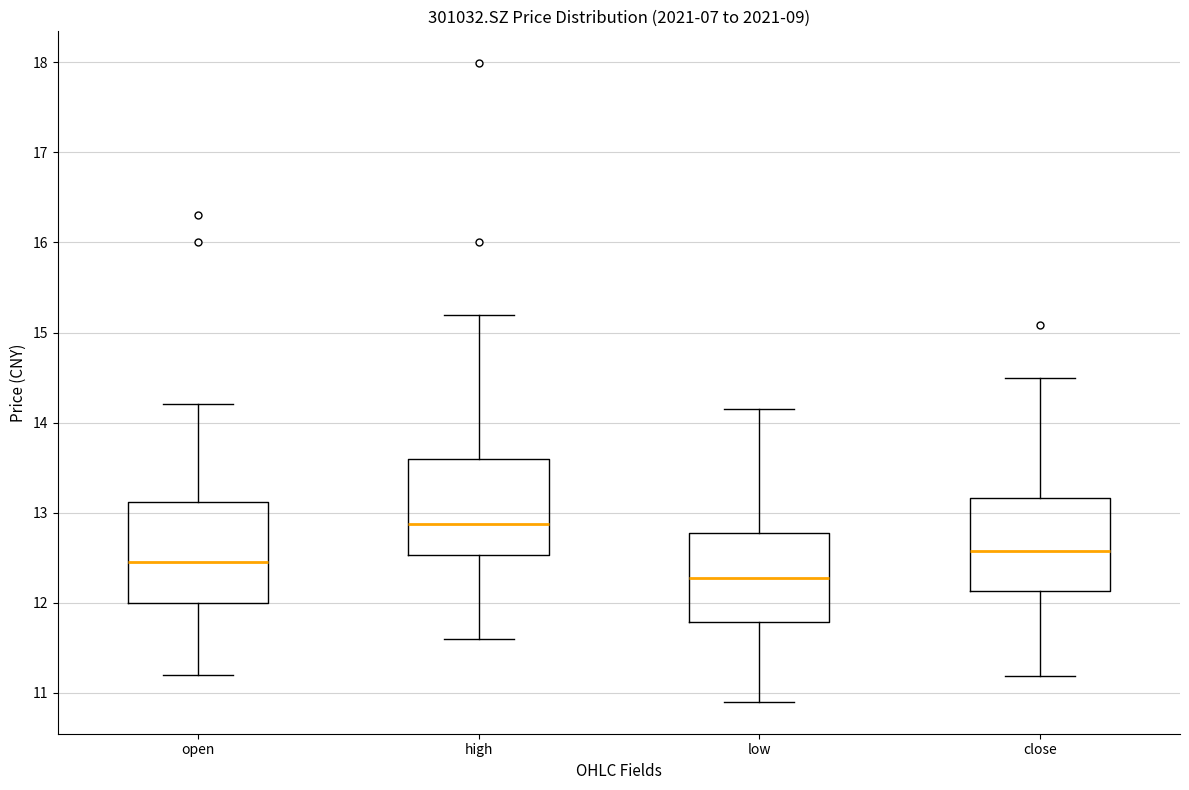

Reading left to right, read every box against the y-axis: the position of its median line, the range the box covers, and the ends of its whiskers. The values are not printed on the chart, so give them approximately, as read against the axis.

open: median 12.5, box 12.0 to 13.1, whiskers 11.2 to 14.2
high: median 12.9, box 12.5 to 13.6, whiskers 11.6 to 15.2
low: median 12.3, box 11.8 to 12.8, whiskers 10.9 to 14.2
close: median 12.6, box 12.1 to 13.2, whiskers 11.2 to 14.5